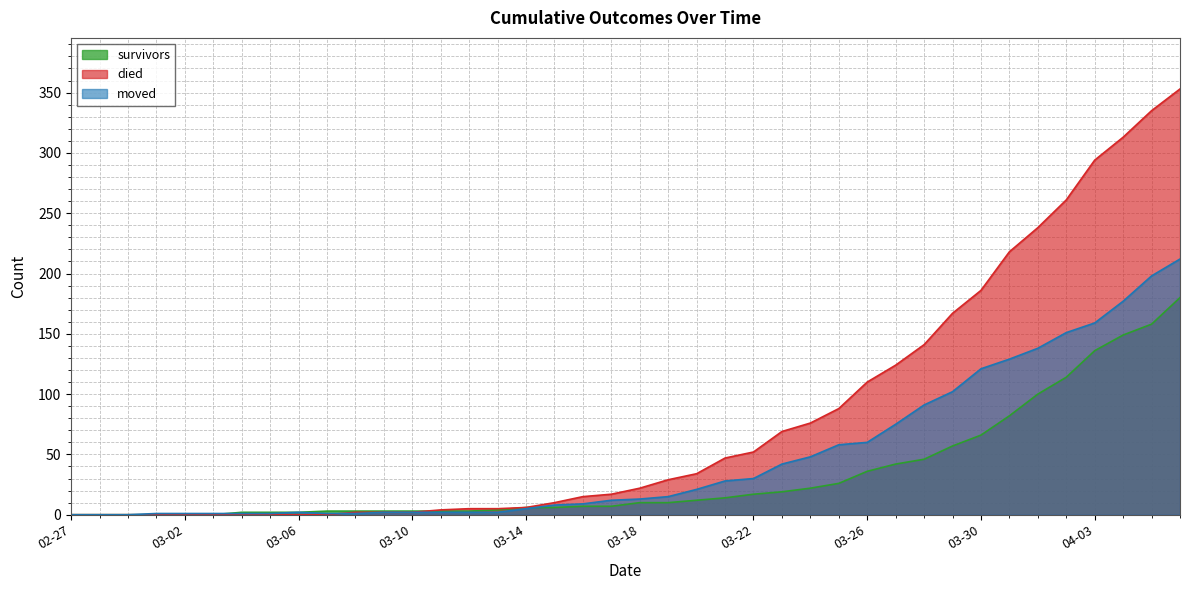

How many lines are shown in the chart?

3